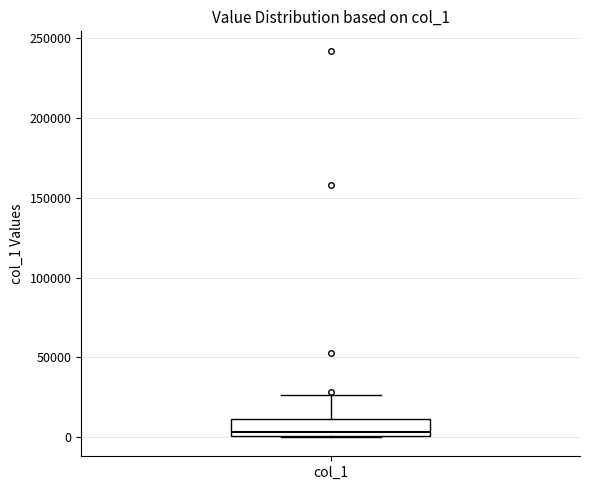

Transcribe this box plot: give where the median line is, the range the box spans, and where the two whiskers end, as read against the y-axis. The values are not printed on the chart, so give them approximately, as read against the axis.

median 5000, box 0 to 10000, whiskers 0 to 25000